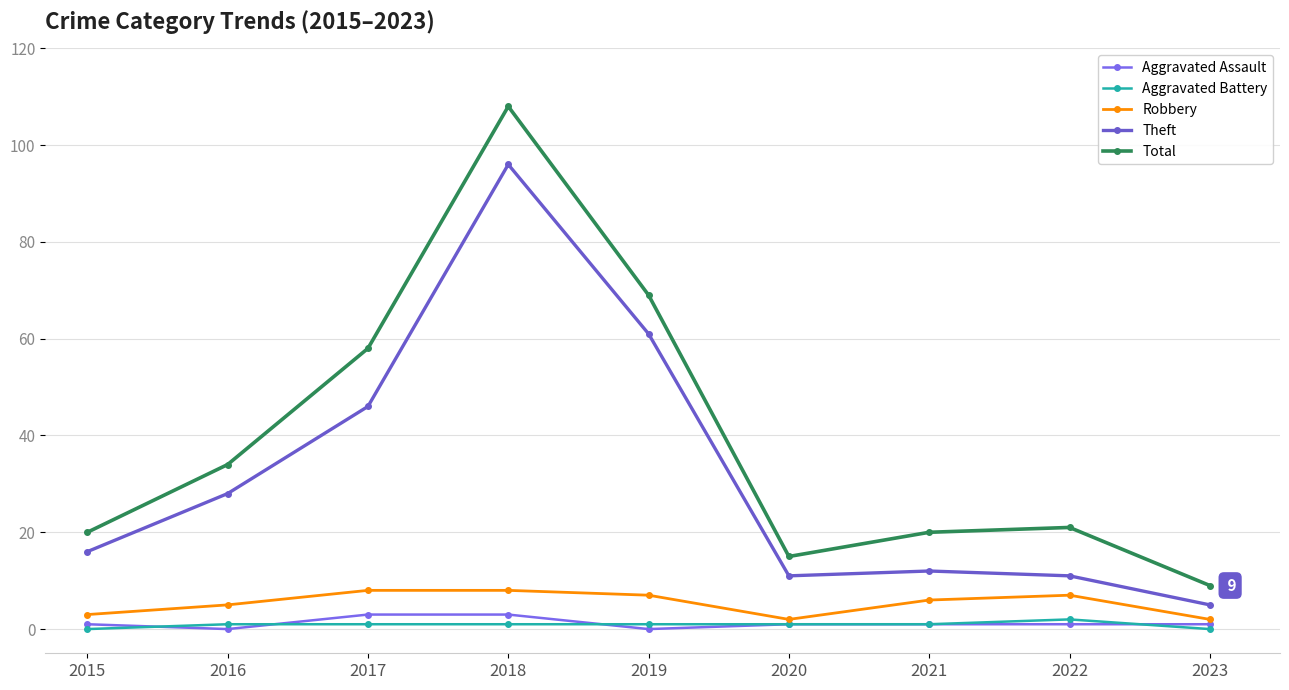

Between which two adjacent categories do Aggravated Assault and Aggravated Battery first intersect?

2015 and 2016